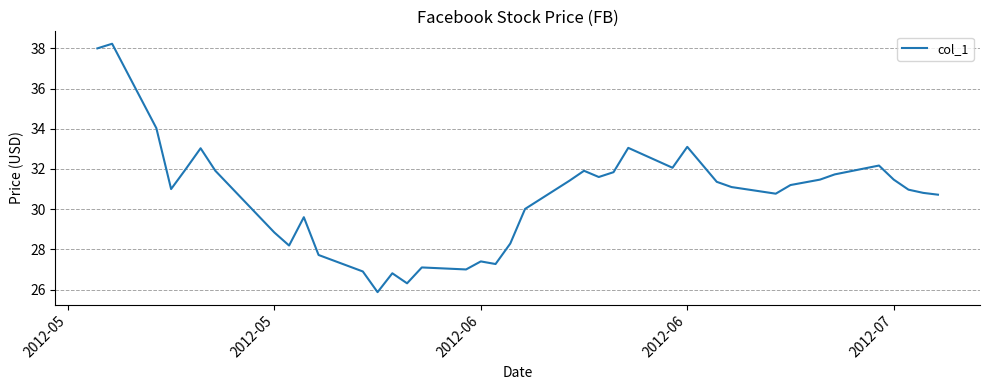

What is the difference between the maximum and minimum values?

12.4